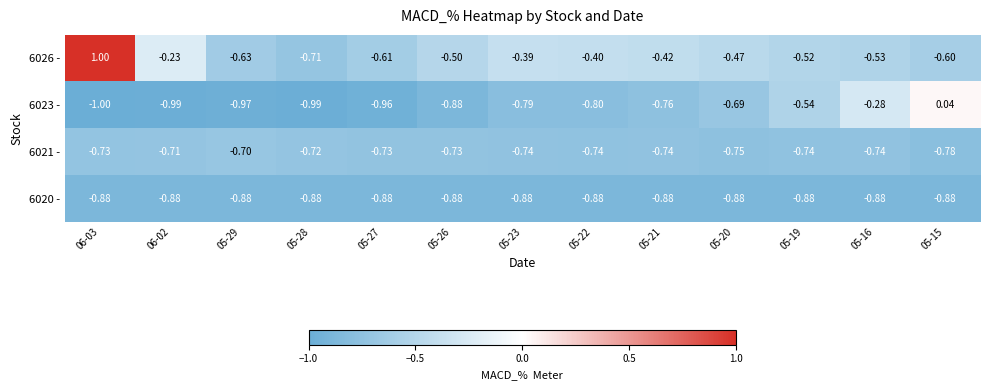

Is the value of 6023 - at 06-02 greater than the value of 6021 - at 05-15?

No